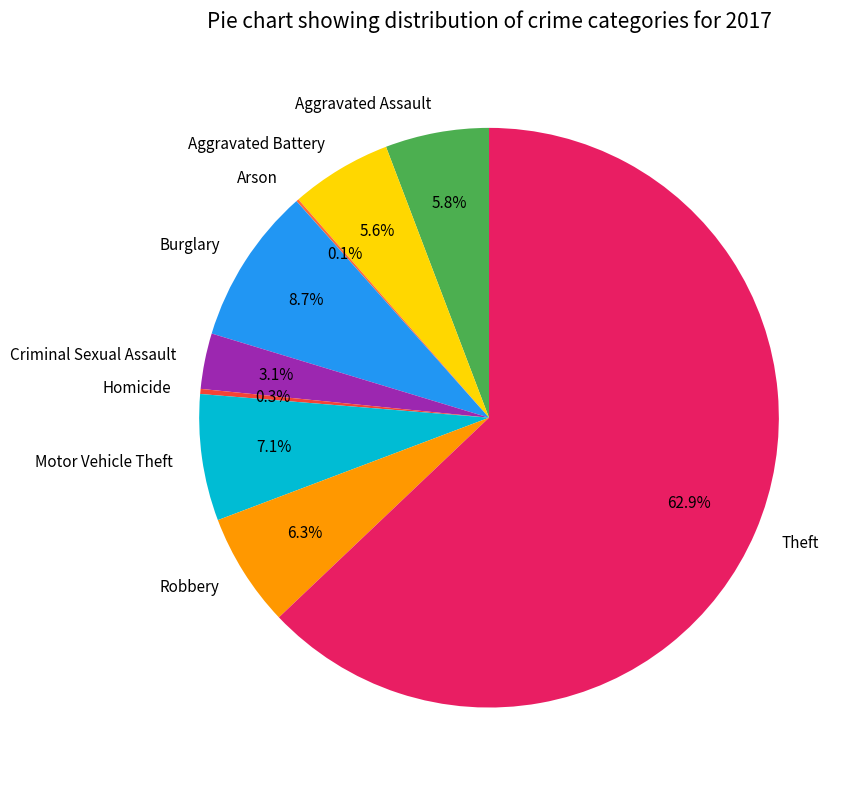

What is the majority slice?

Theft